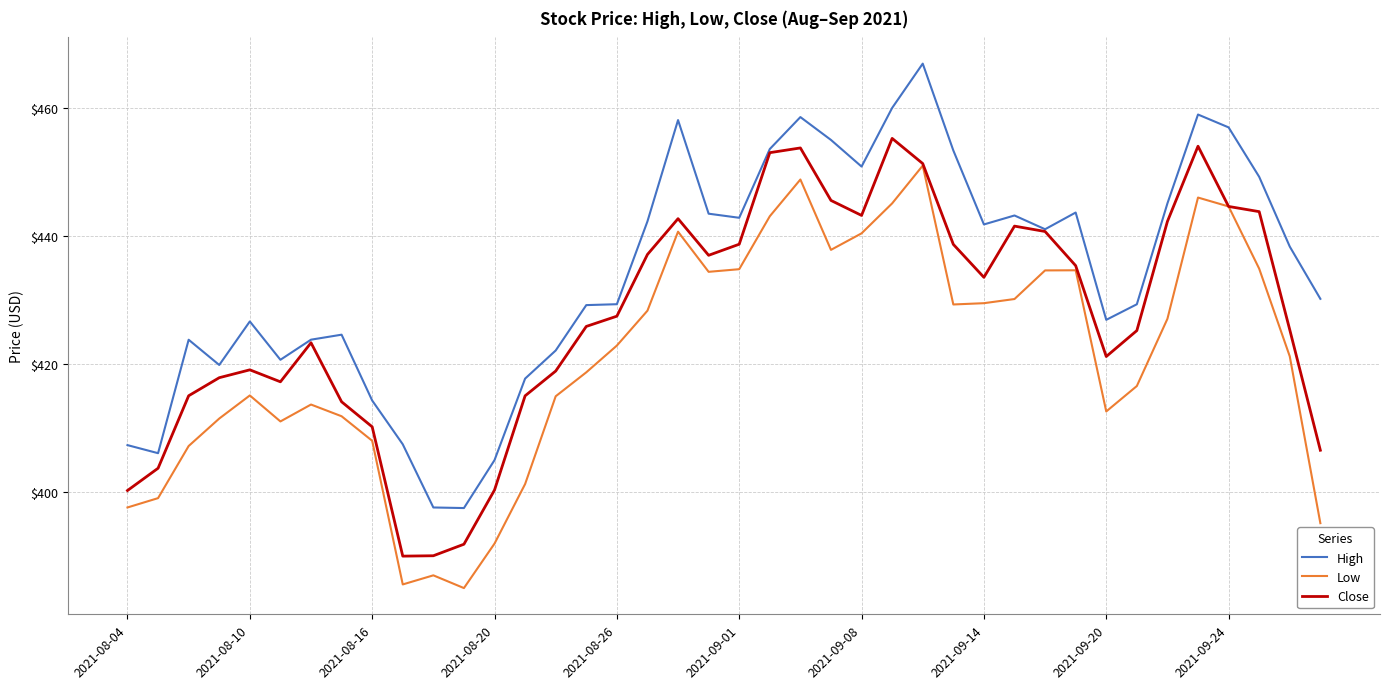

True or false: High and Low cross at least once.

False